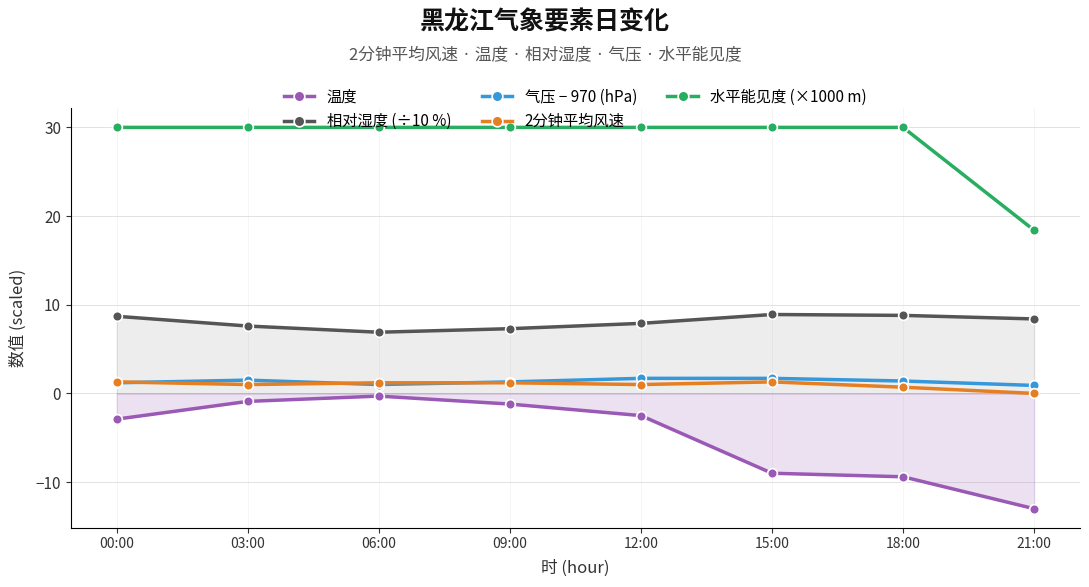

Reading left to right, what are all the values shown in this chart?

温度: 00:00=-2.9	03:00=-0.9	06:00=-0.3	09:00=-1.2	12:00=-2.5	15:00=-9.0	18:00=-9.4	21:00=-13.0
相对湿度 (÷10 %): 00:00=8.7	03:00=7.6	06:00=6.9	09:00=7.3	12:00=7.9	15:00=8.9	18:00=8.8	21:00=8.4
气压 − 970 (hPa): 00:00=1.2	03:00=1.5	06:00=1.0	09:00=1.3	12:00=1.7	15:00=1.7	18:00=1.4	21:00=0.9
2分钟平均风速: 00:00=1.3	03:00=1.0	06:00=1.2	09:00=1.2	12:00=1.0	15:00=1.3	18:00=0.7	21:00=0.0
水平能见度 (×1000 m): 00:00=30.0	03:00=30.0	06:00=30.0	09:00=30.0	12:00=30.0	15:00=30.0	18:00=30.0	21:00=18.4